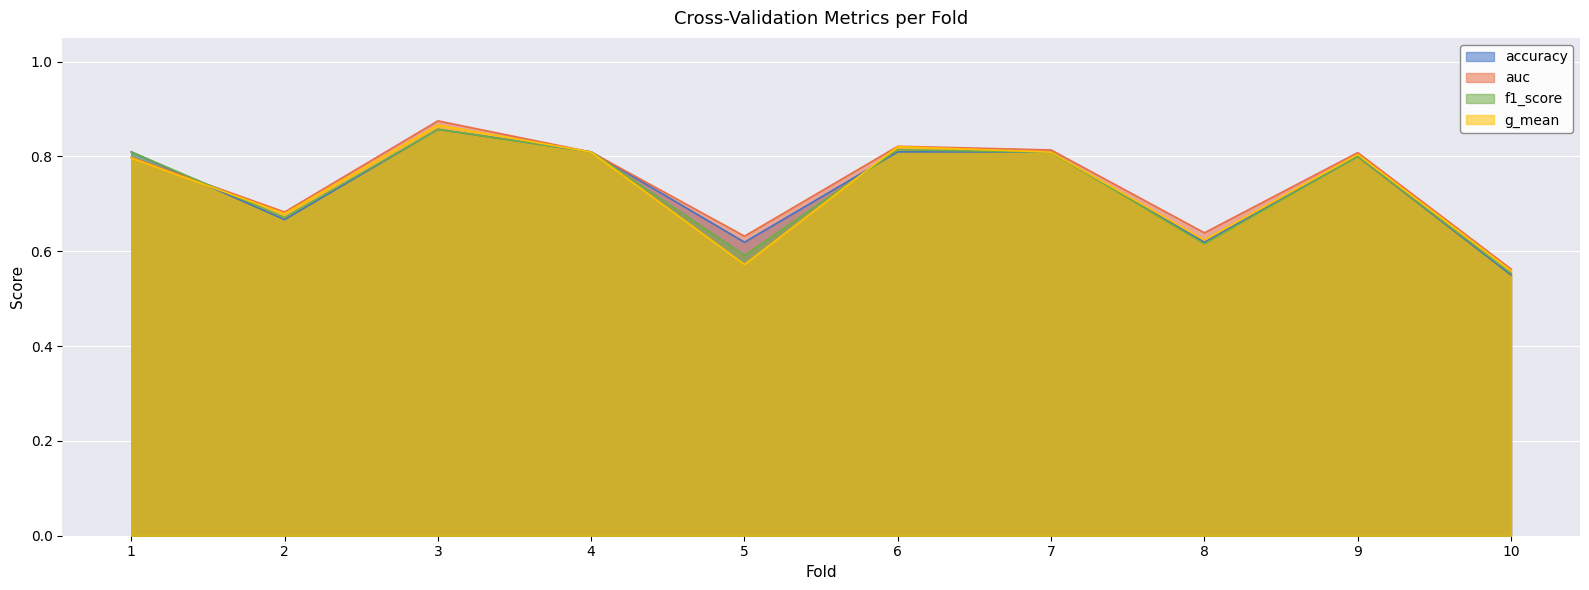

What is the value of the f1_score point at the 1st from the left?

0.8